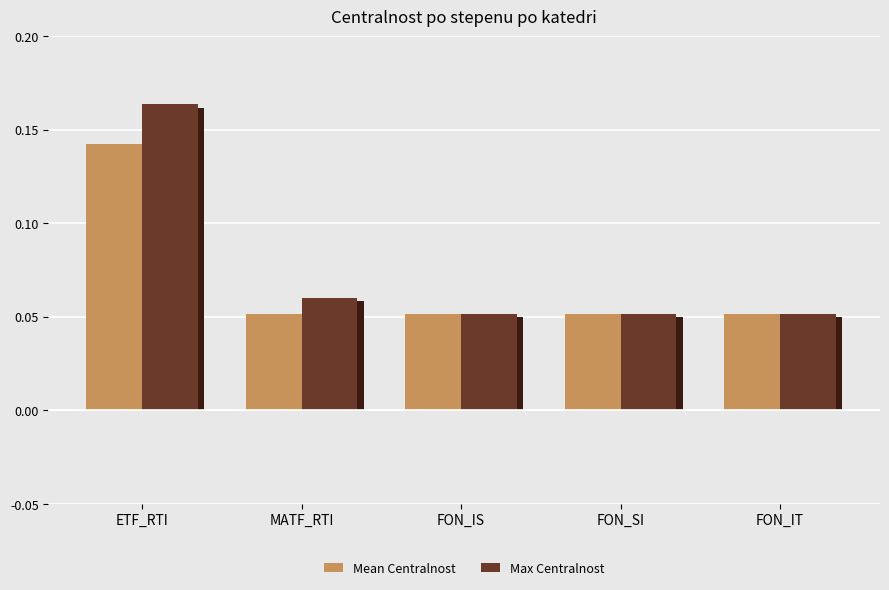

At FON_IS, list the series in order from smallest to largest.

Mean Centralnost, Max Centralnost